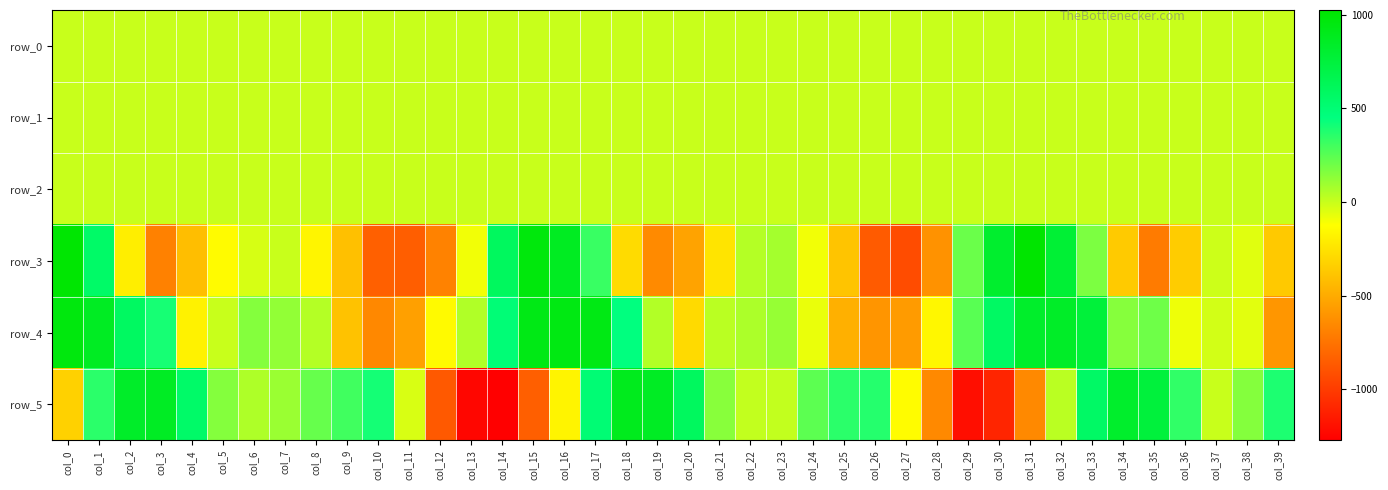

How many series are shown in this chart?

6